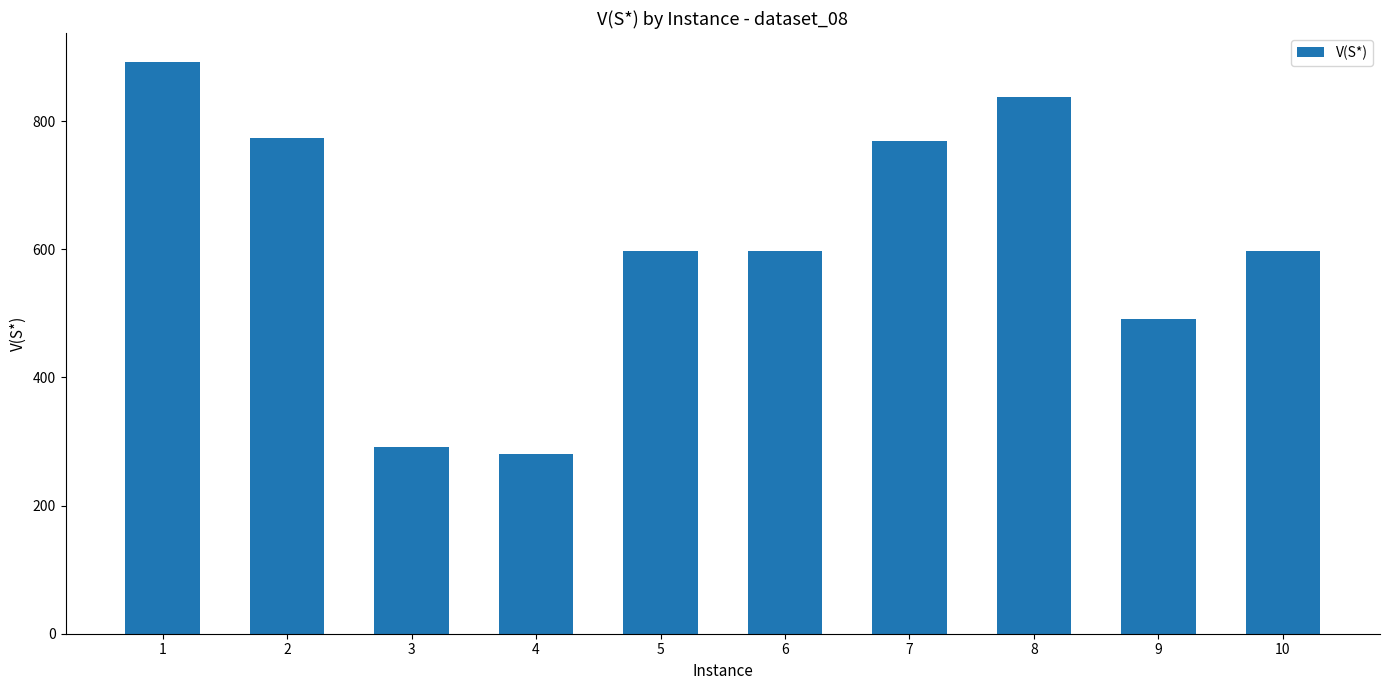

How many values are below 598?

5